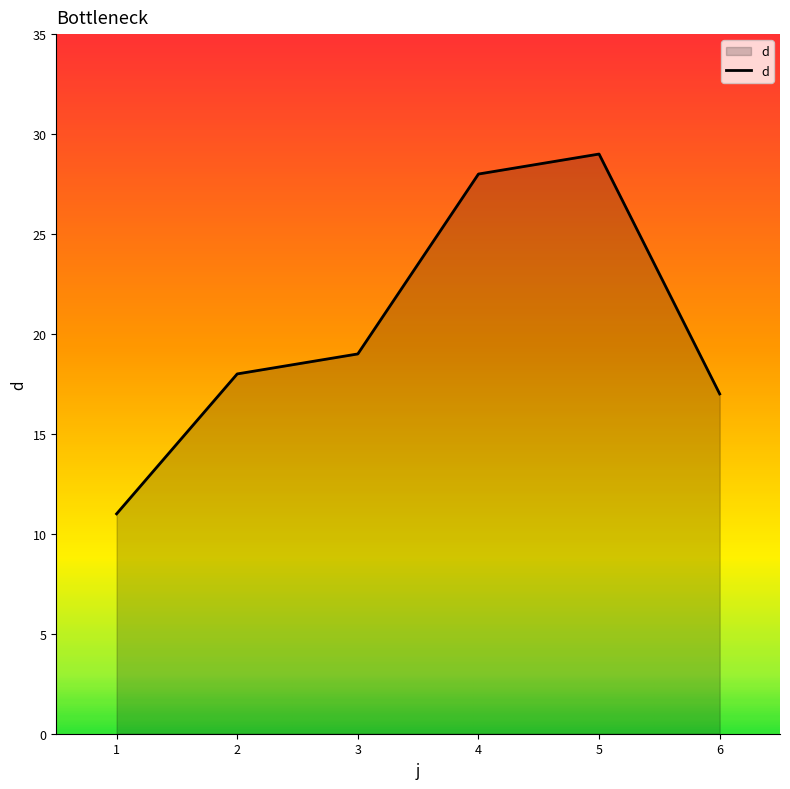

What is the approximate value at 3?

19